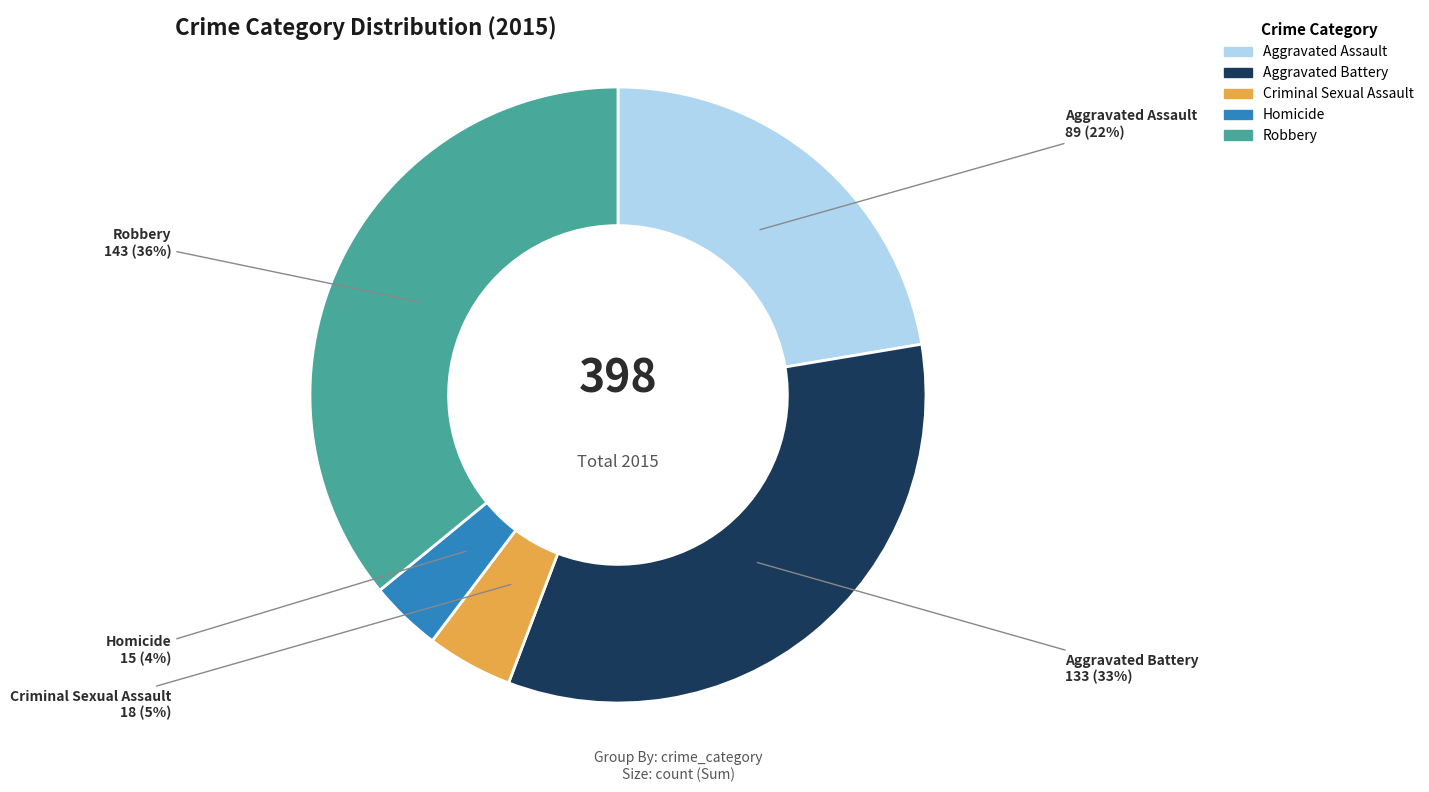

Is there any slice that represents more than half of the pie?

No